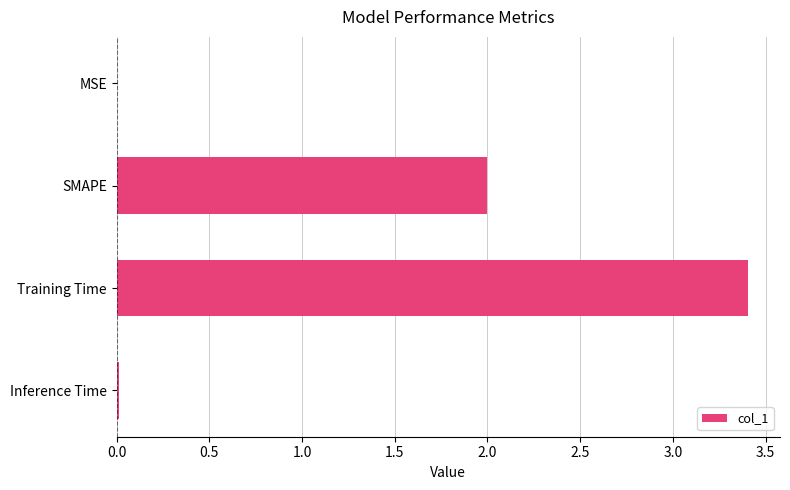

Which has a higher value, MSE or SMAPE?

SMAPE